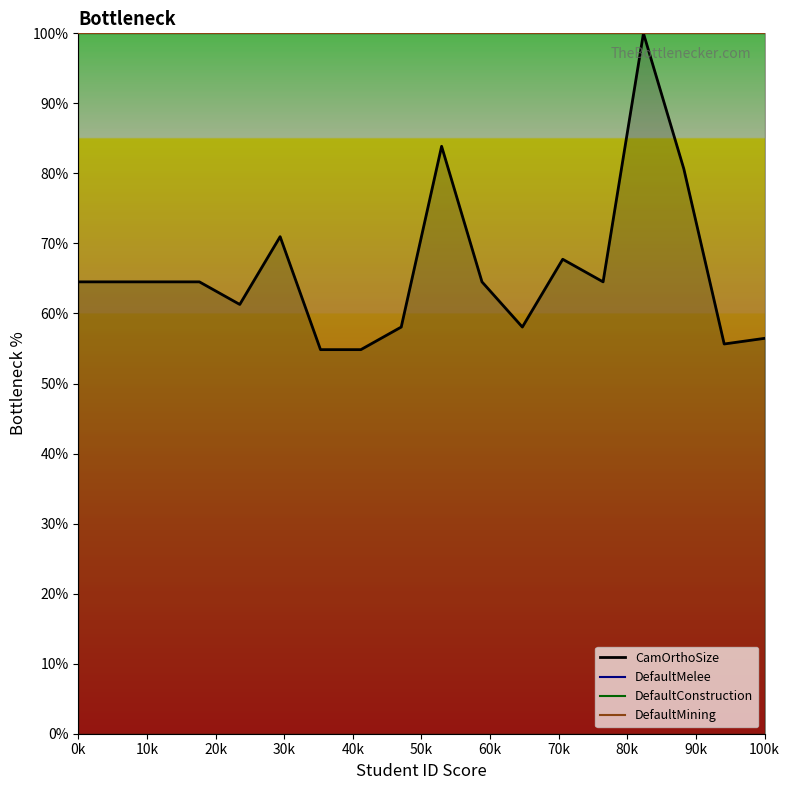

What is the difference between the highest and lowest values at 20k?

35.5